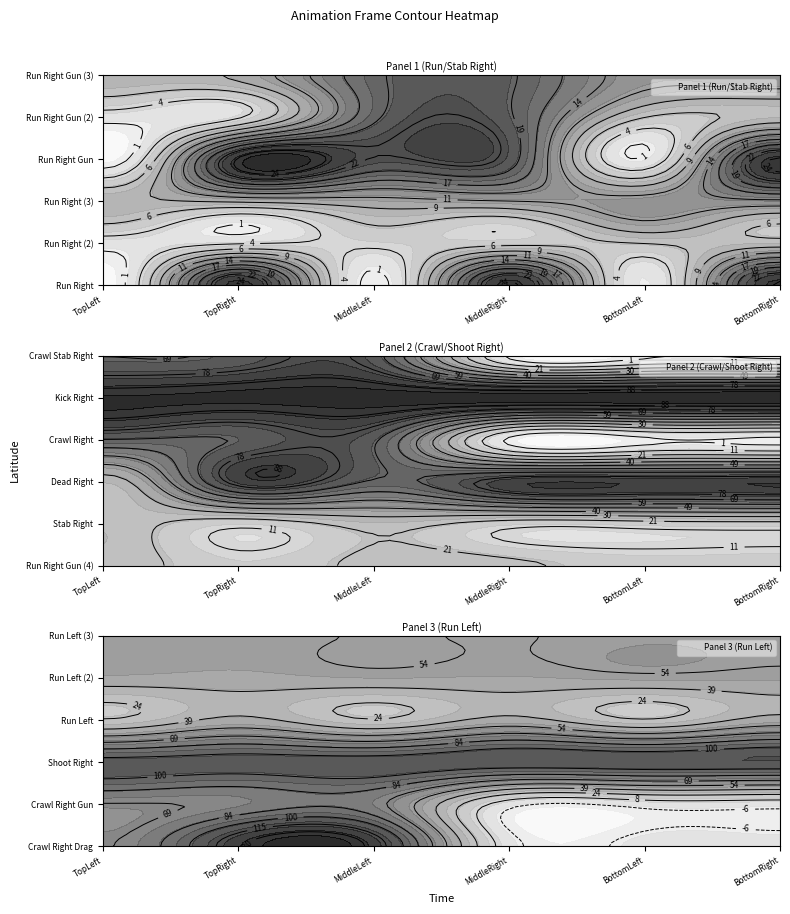

How many values in the Crawl Stab Right series exceed 69?

2